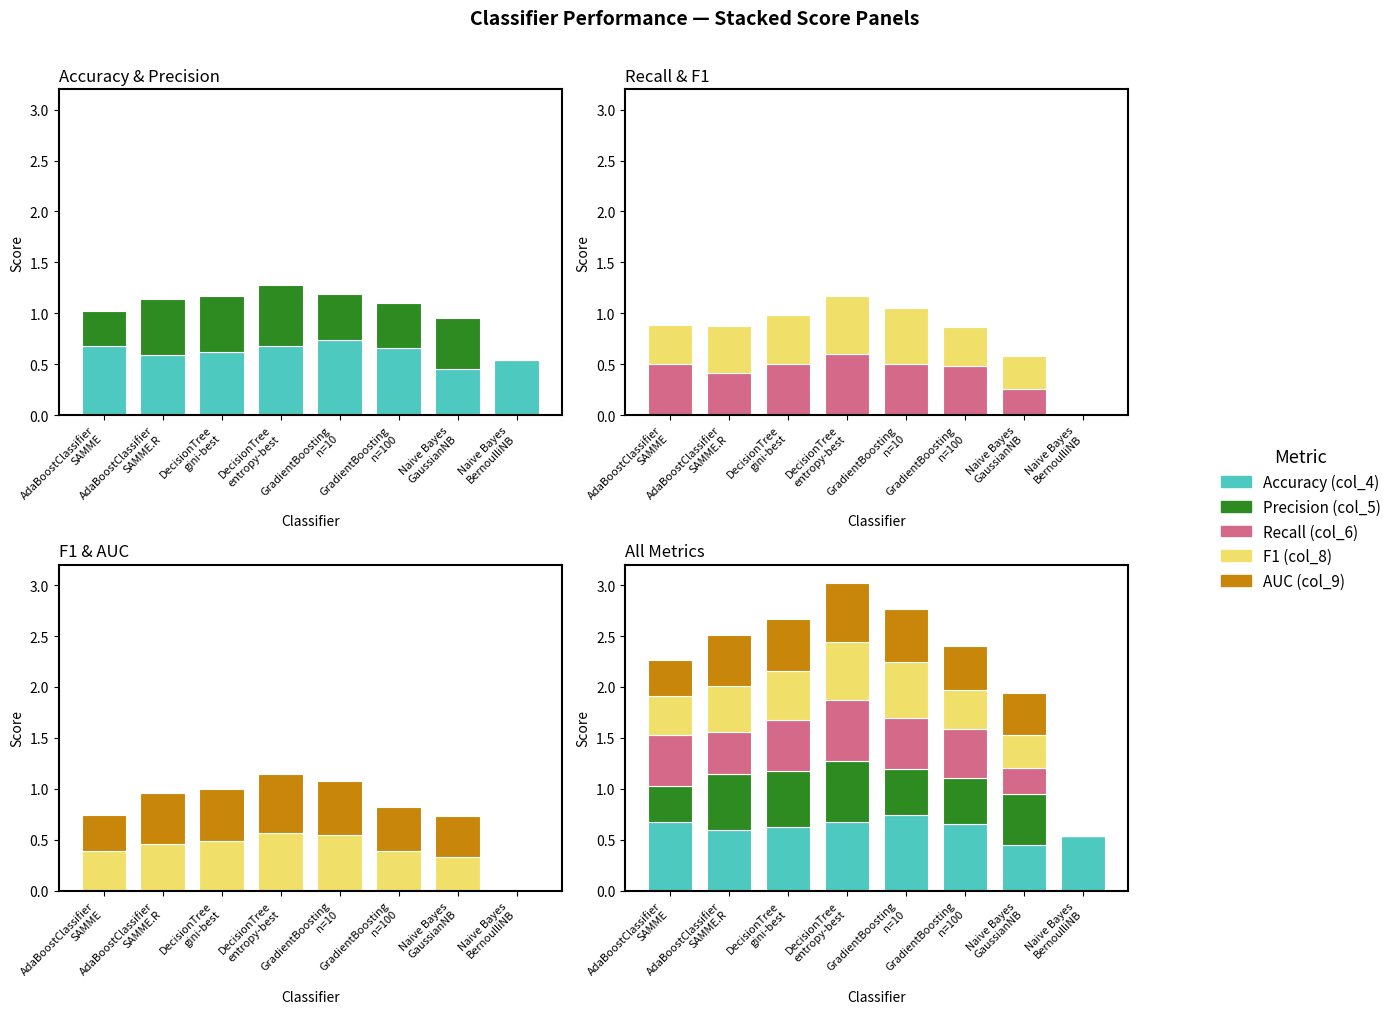

What is the value of the F1 (col_8) bar at the 3rd from the left?

0.5